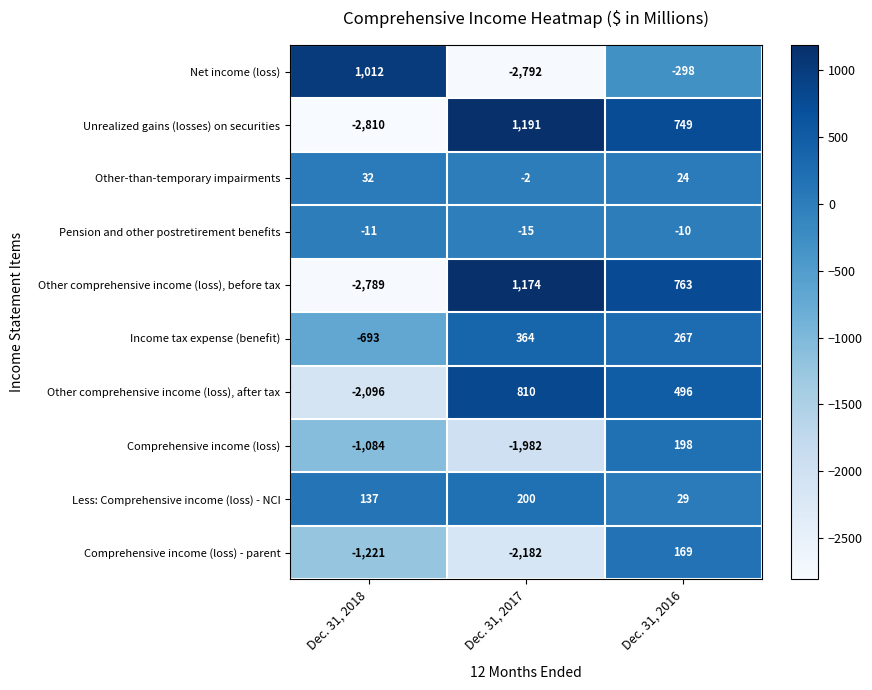

Which label corresponds to the smallest value in the chart?

Dec. 31, 2018